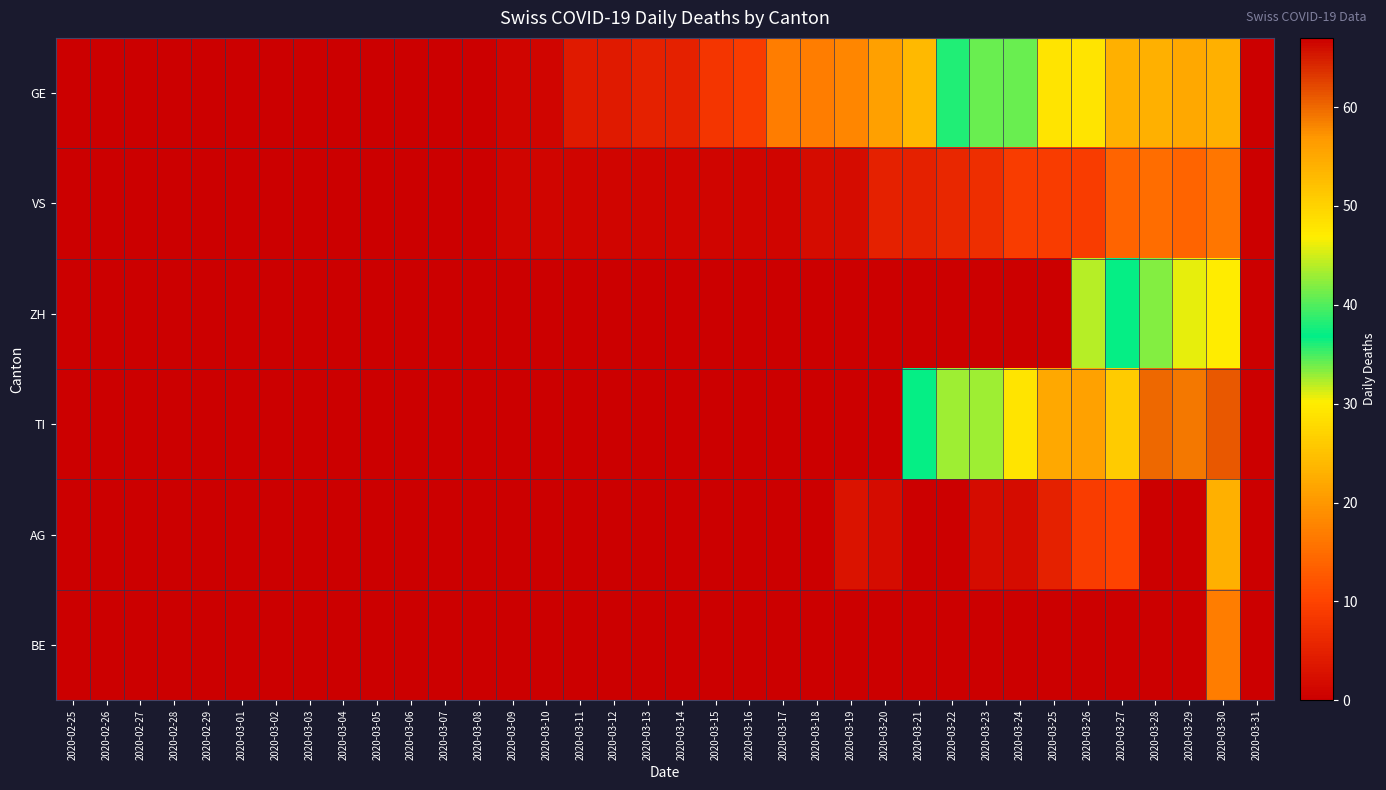

Between 2020-03-11 and 2020-03-04, which is larger?

2020-03-11